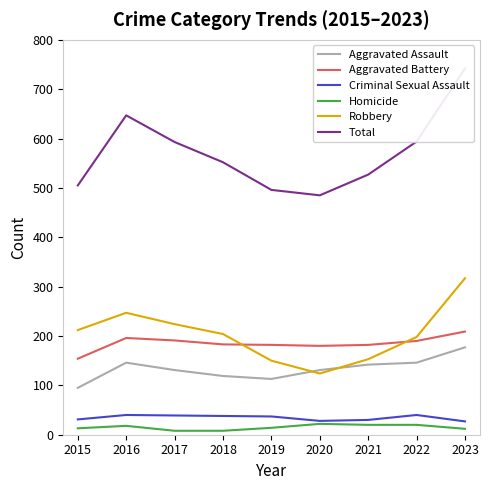

List the labels in order of Aggravated Assault value, largest first.

2023, 2016, 2022, 2021, 2017, 2020, 2018, 2019, 2015